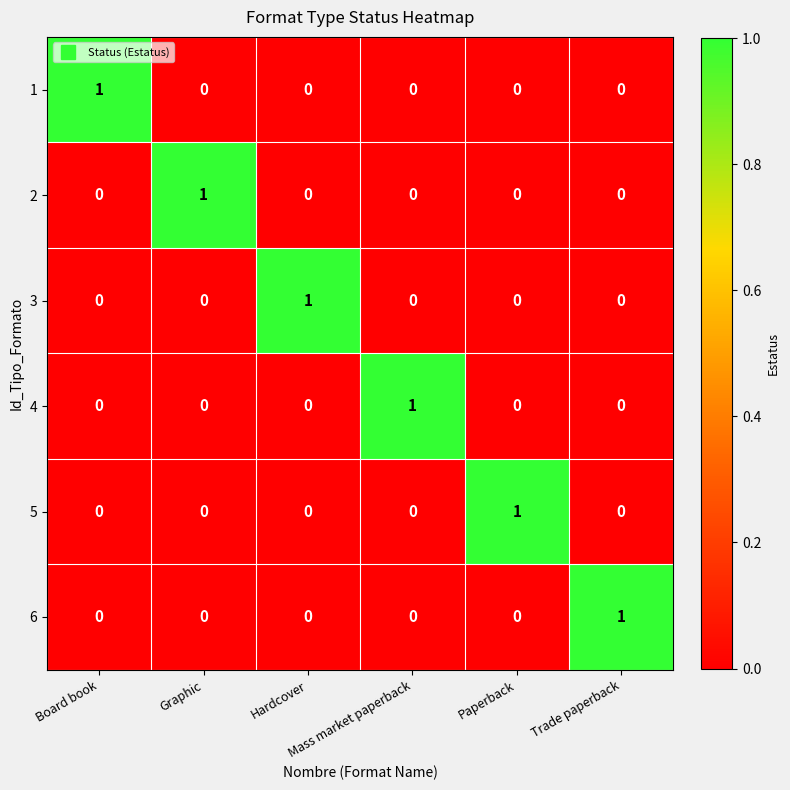

At how many categories does at least one series exceed 0?

6